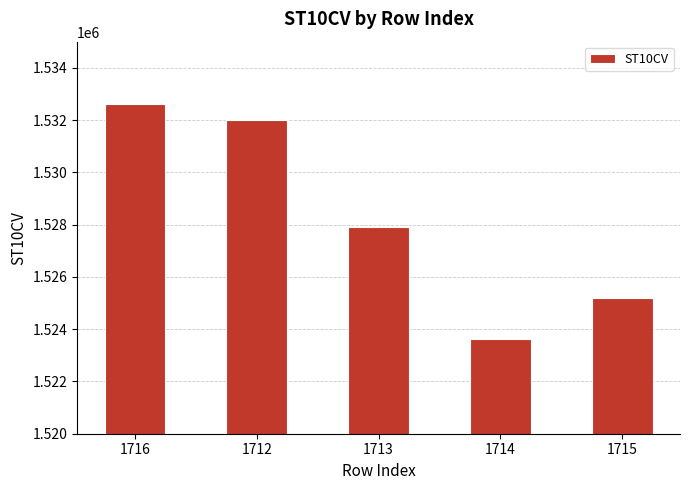

How many bars are there in total?

5